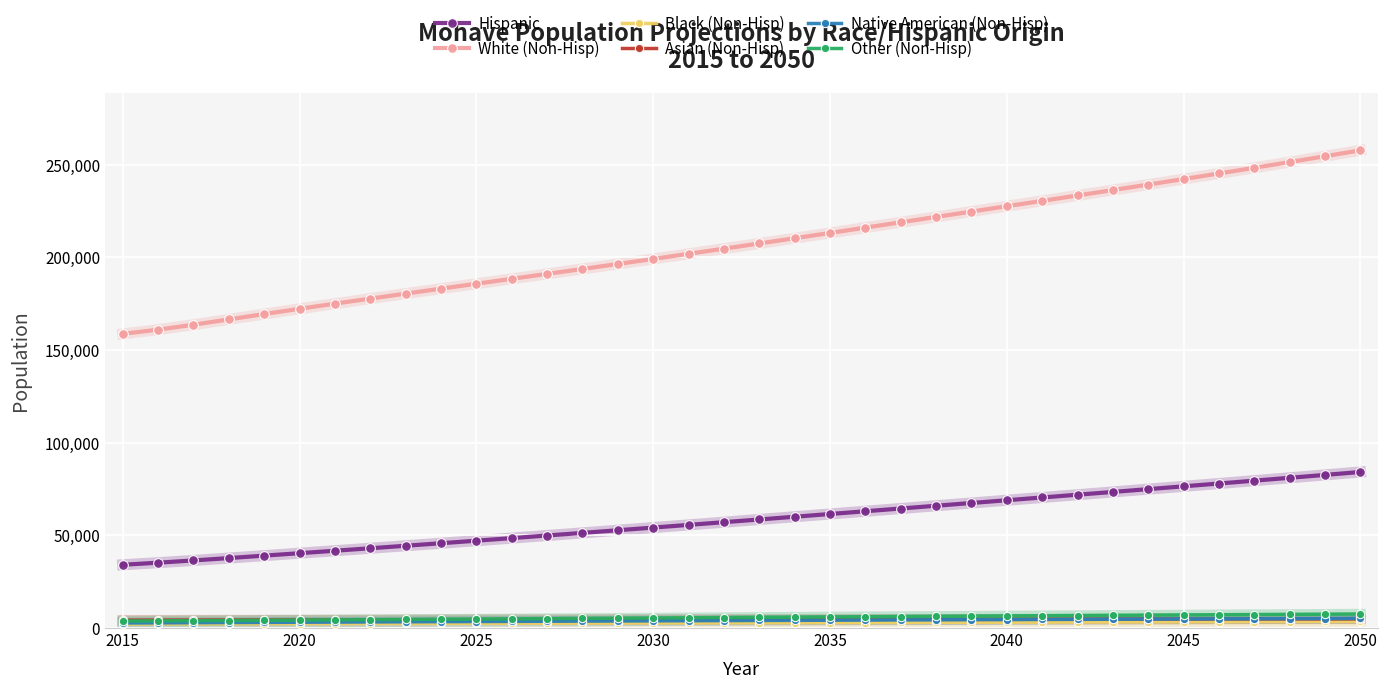

Which series has the widest spread of values?

White (Non-Hisp)